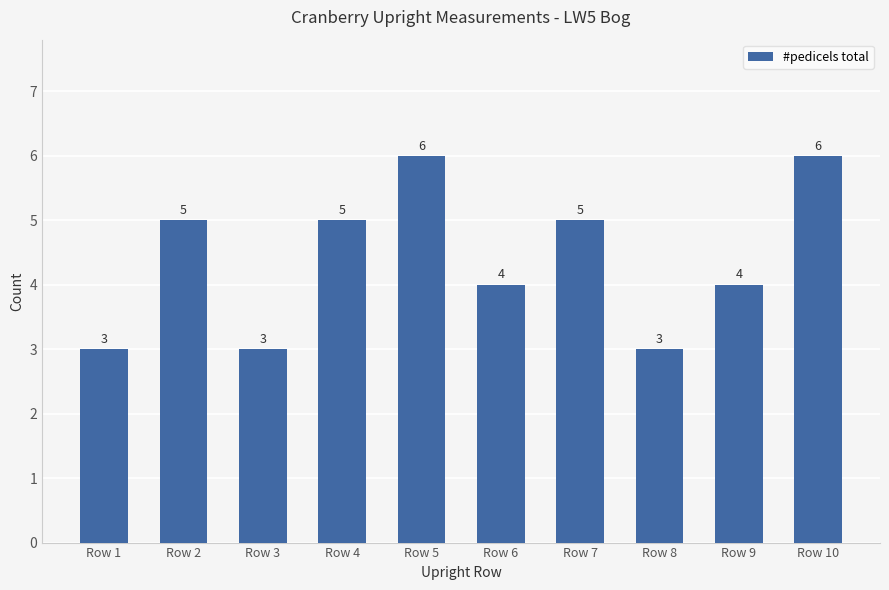

What is the value of the 7th bar from the left?

5